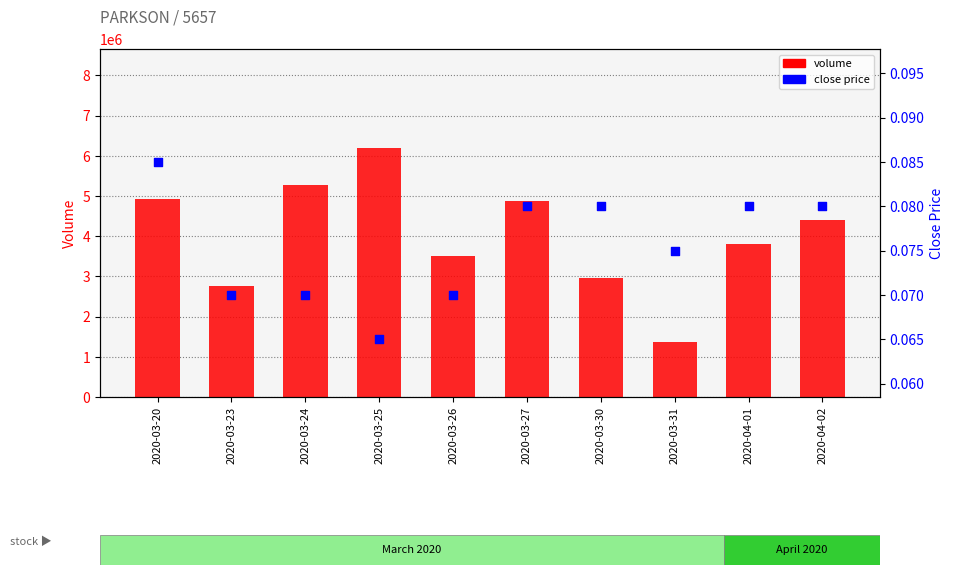

Which series contains the lowest Y value?

close price